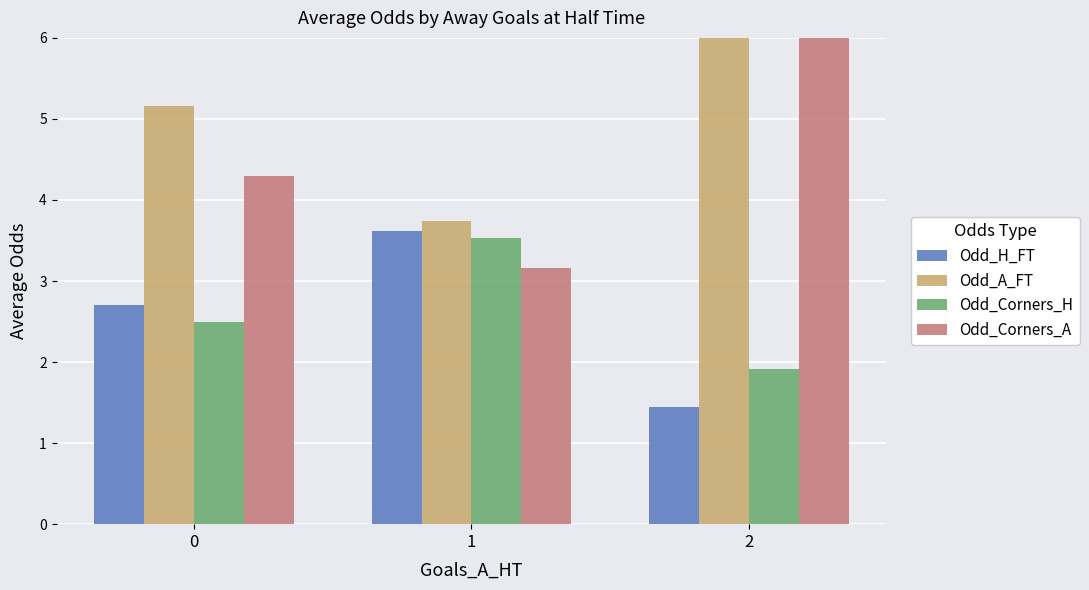

Reading left to right, what are all the values shown in this chart?

Odd_H_FT: 0=2.7	1=3.6	2=1.4
Odd_A_FT: 0=5.2	1=3.7	2=8.6
Odd_Corners_H: 0=2.5	1=3.5	2=1.9
Odd_Corners_A: 0=4.3	1=3.2	2=6.9